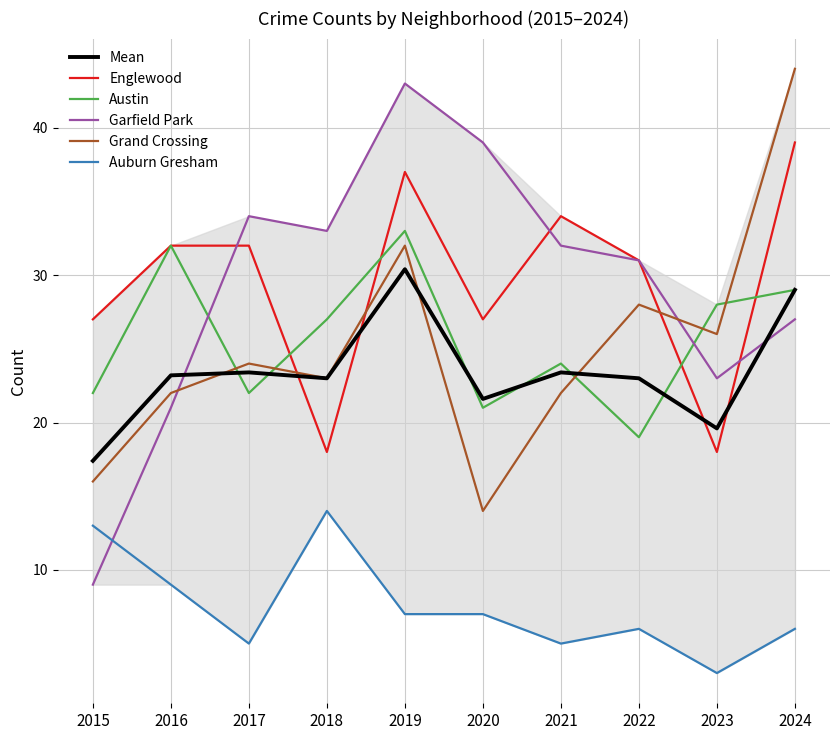

Which series has the largest range (max minus min)?

Garfield Park